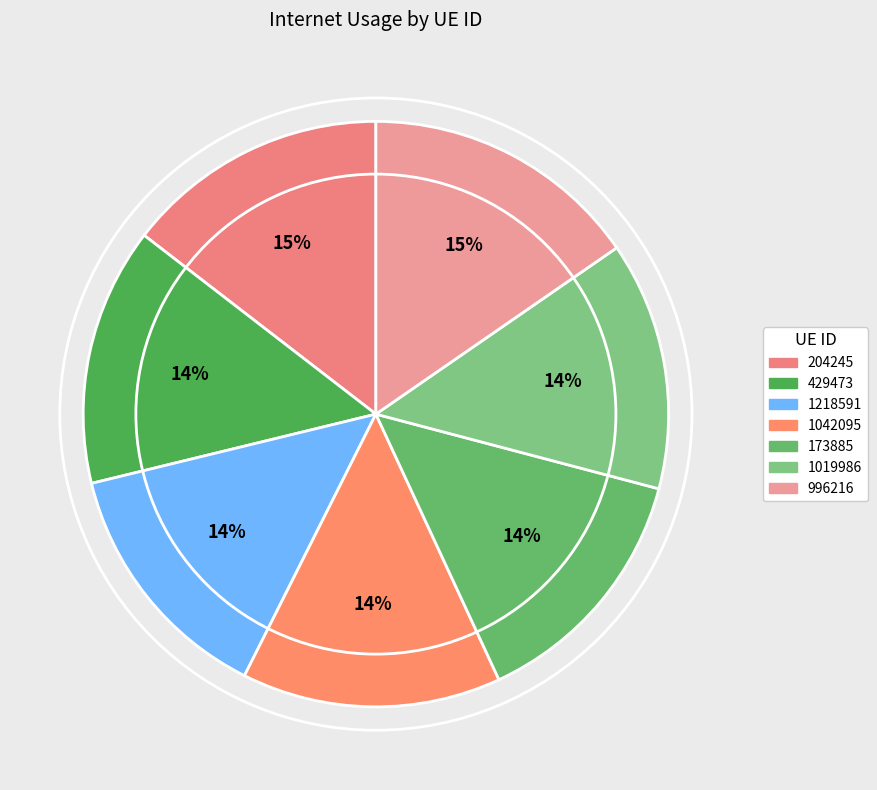

Is 204245 the majority of the pie?

No